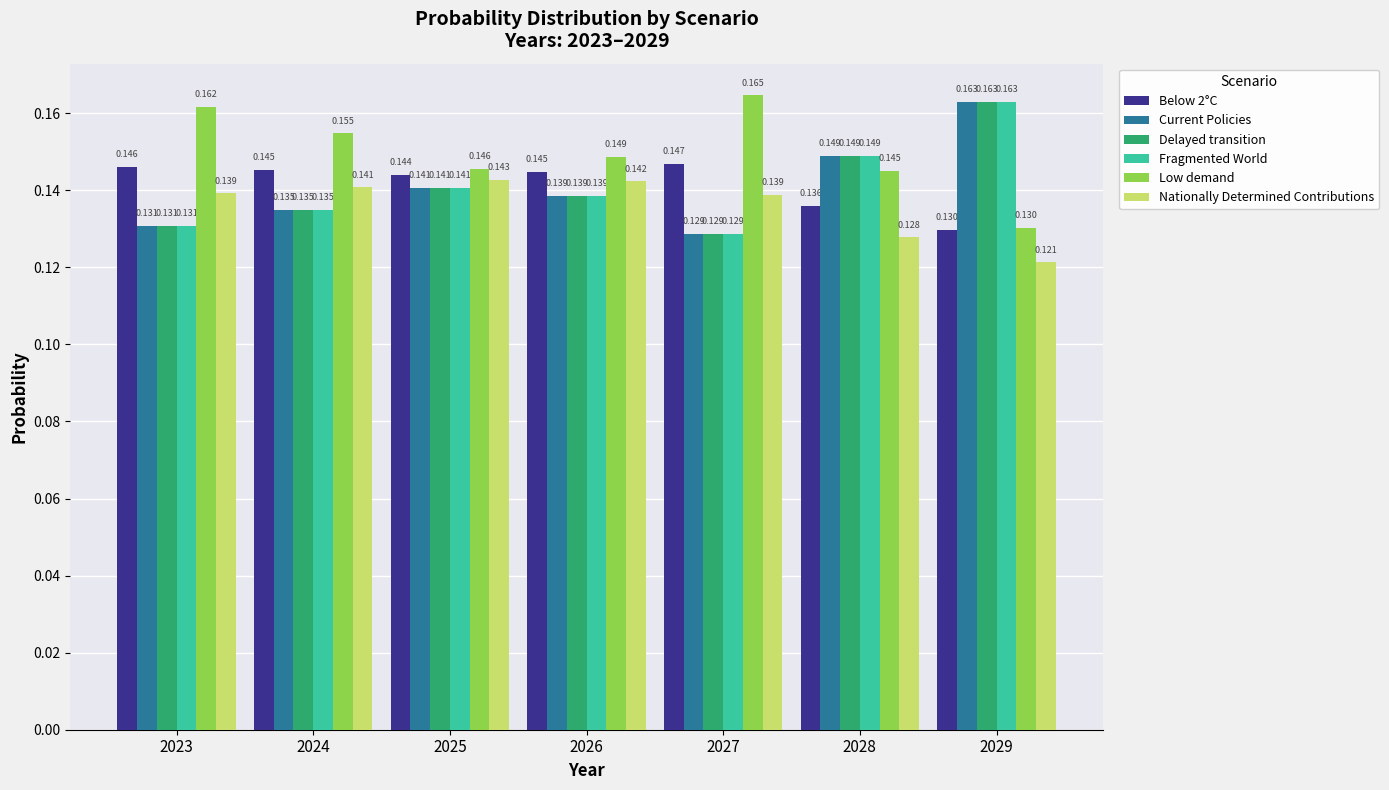

Between 2024 and 2027, which series saw the biggest shift?

Low demand